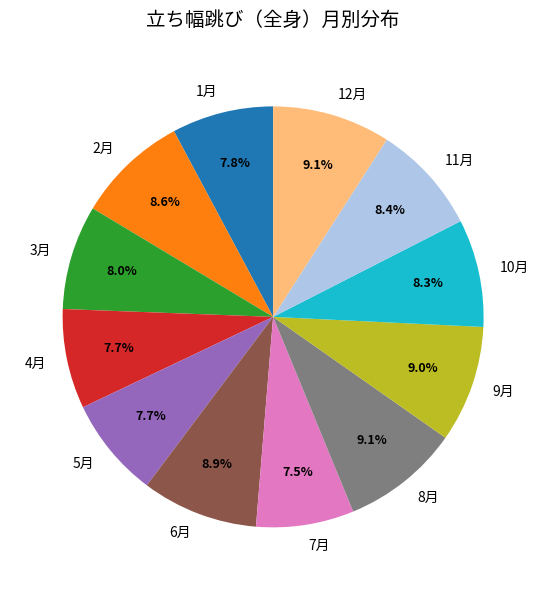

To the nearest percent, what is the combined percentage of 7月 and 9月?

16%